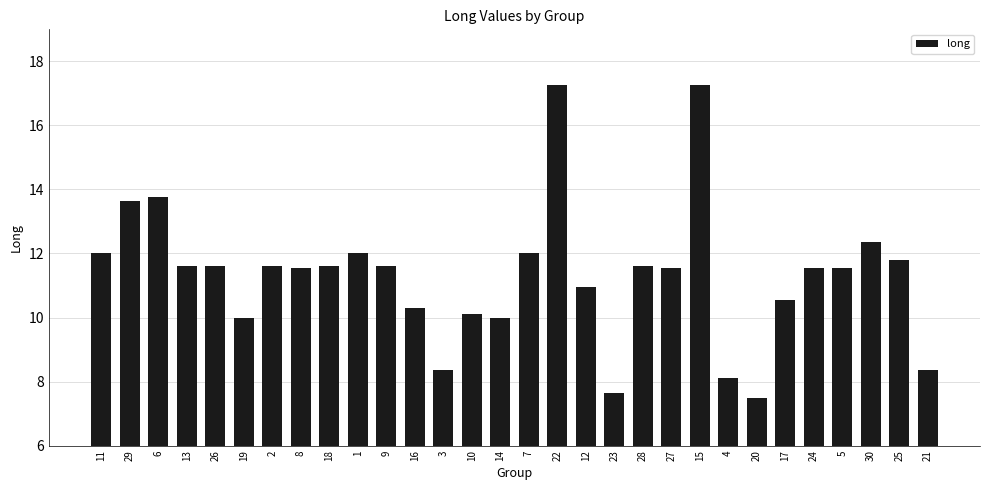

What is the smallest value displayed?

7.5